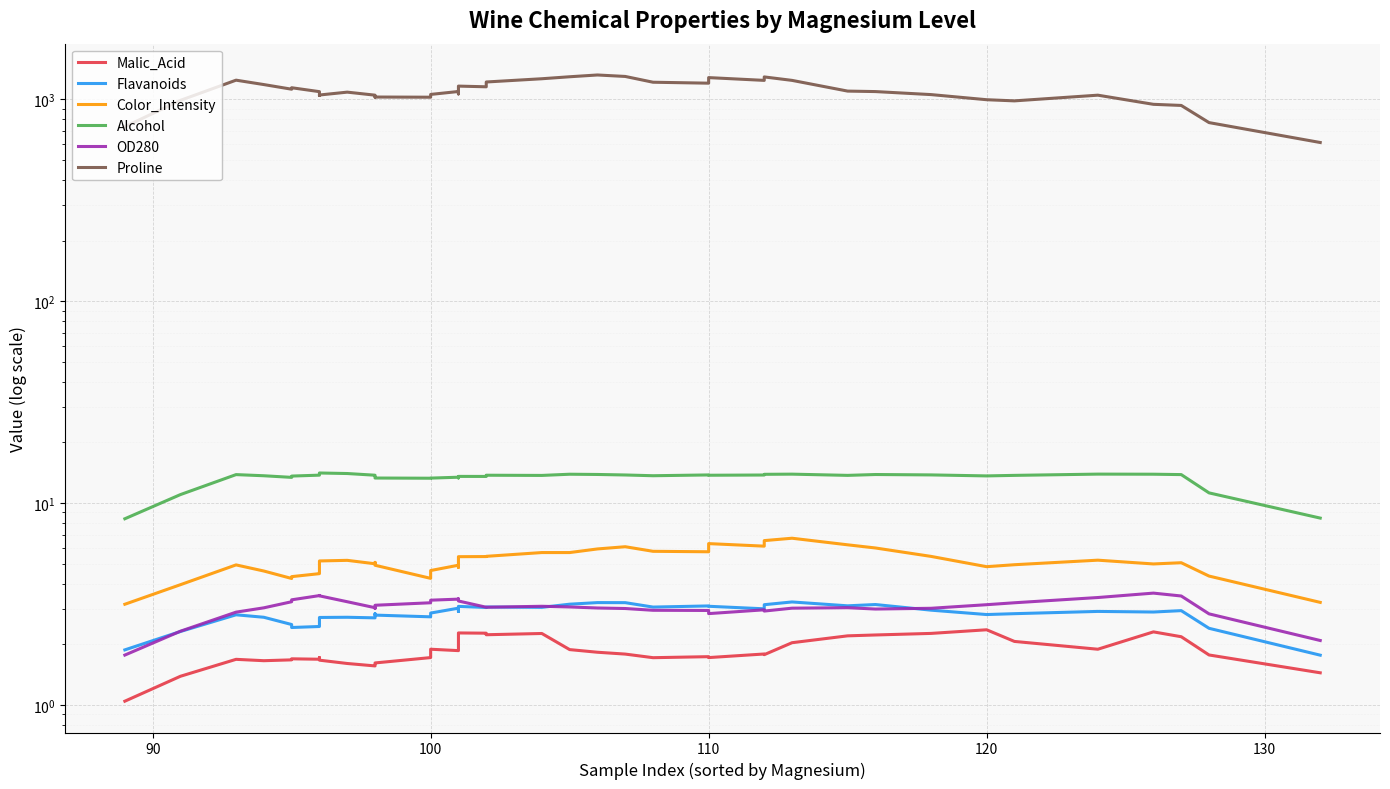

Which series has the largest total across all categories?

Proline